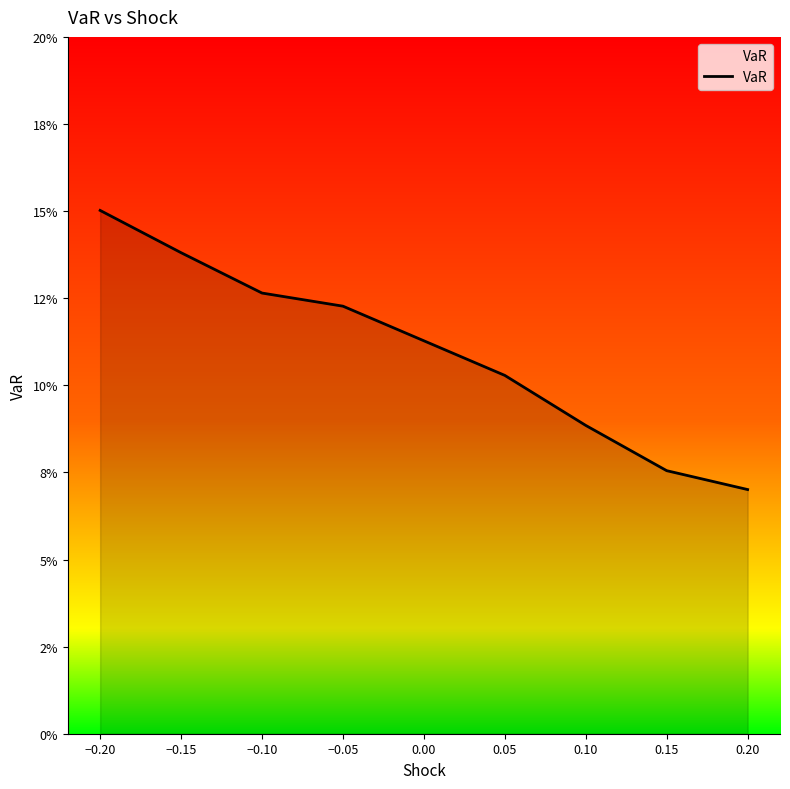

Does the chart display data point markers on the line(s)?

No